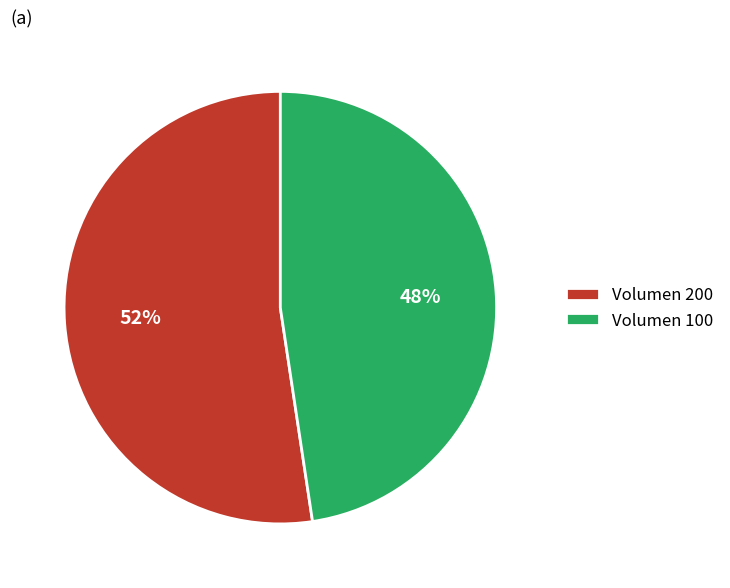

Is it true that Volumen 200 is 52% of the pie?

True